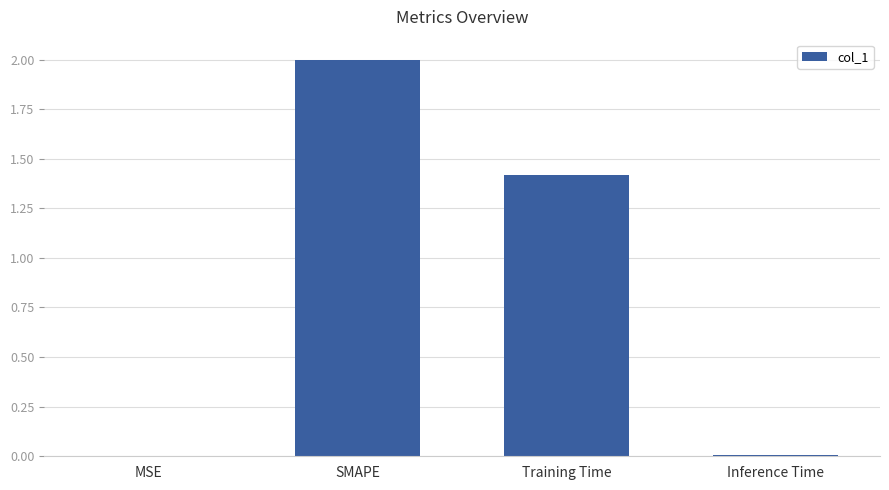

What is the approximate value at SMAPE?

2.0